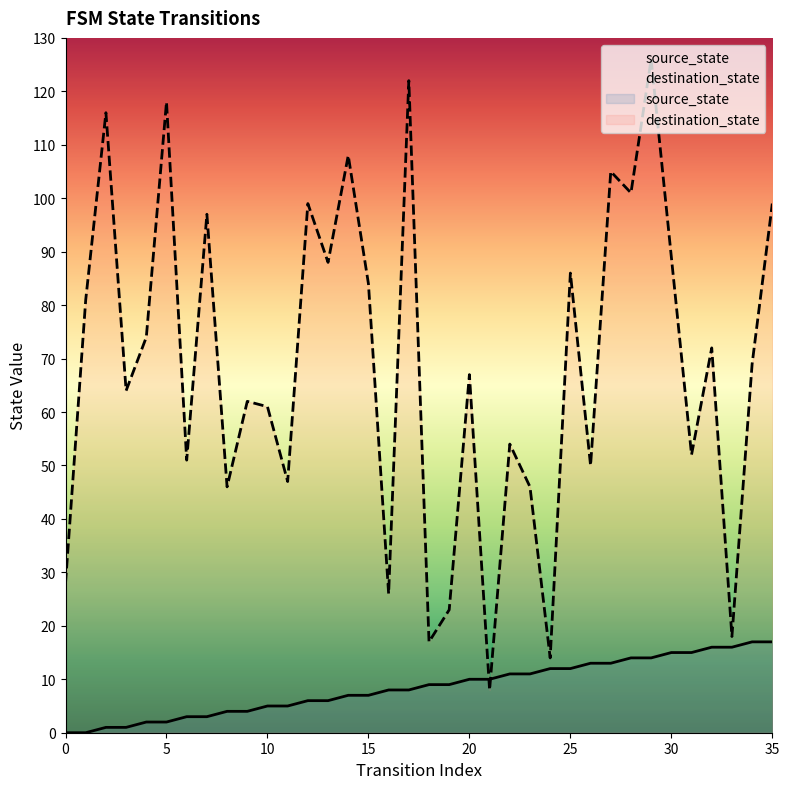

True or false: destination_state and source_state cross at least once.

True